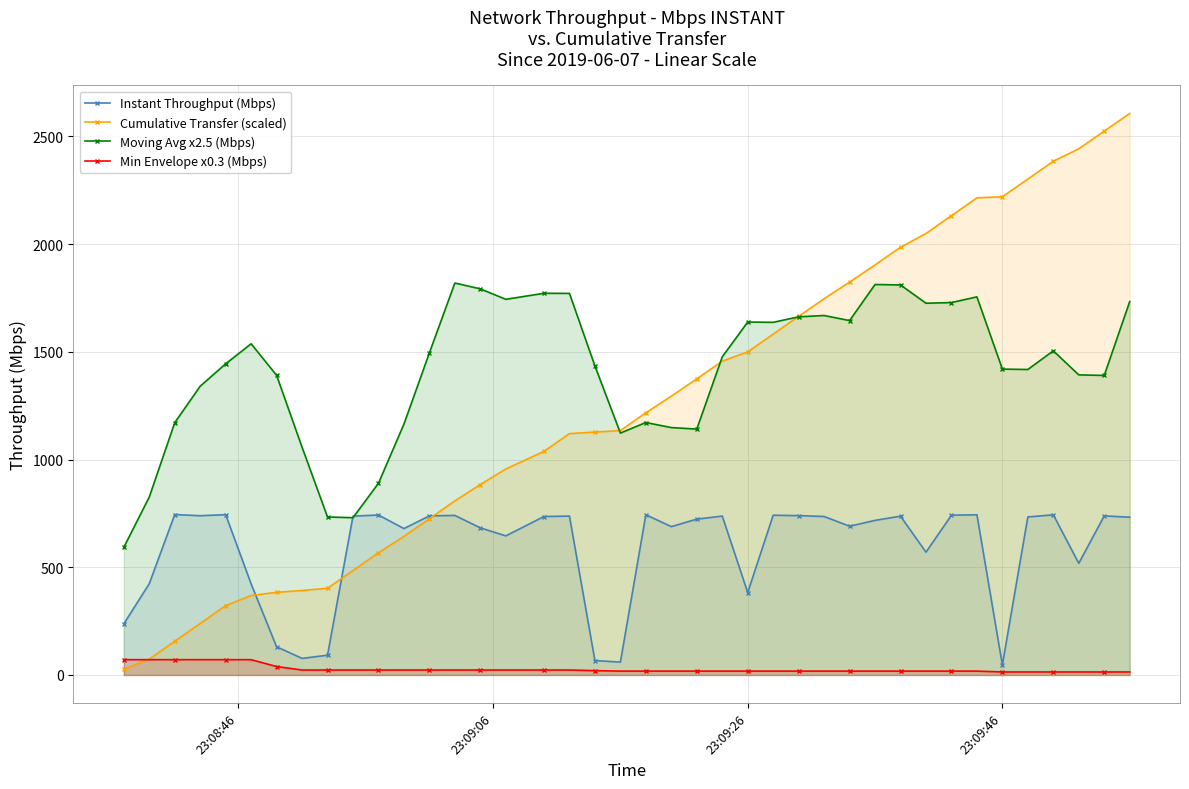

List the series in order of their peak value, lowest first.

Min Envelope x0.3 (Mbps), Instant Throughput (Mbps), Moving Avg x2.5 (Mbps), Cumulative Transfer (scaled)